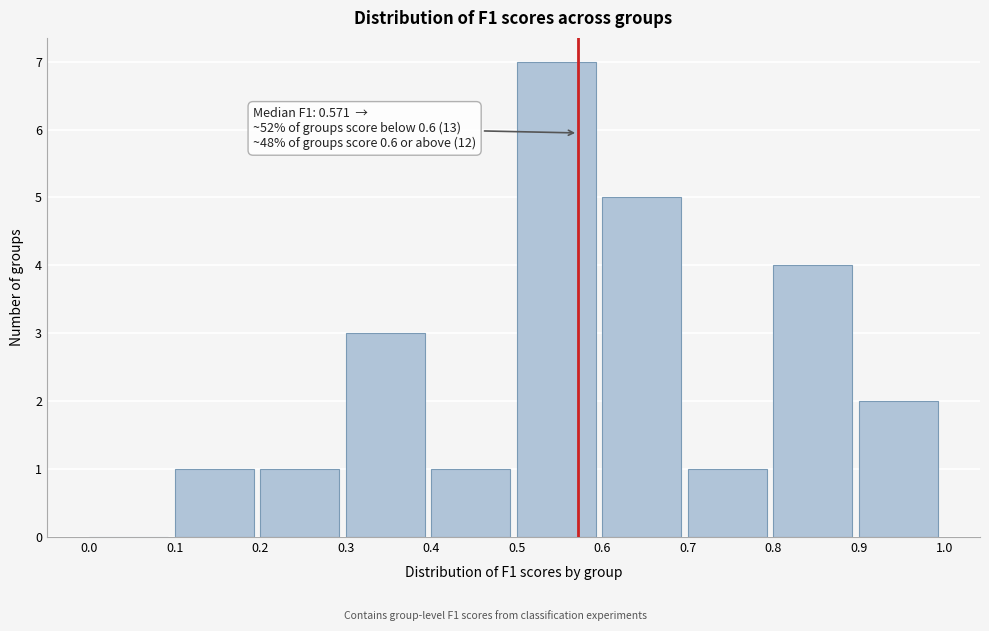

Which range on the x-axis has the tallest bar?

0.5 to 0.6